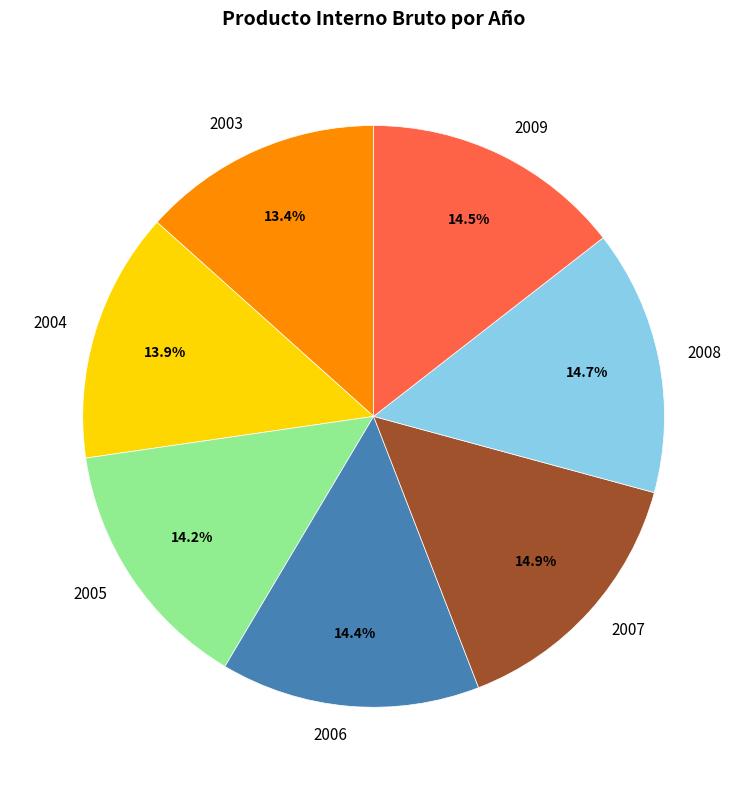

What percentage is NOT represented by 2006?

85.6%